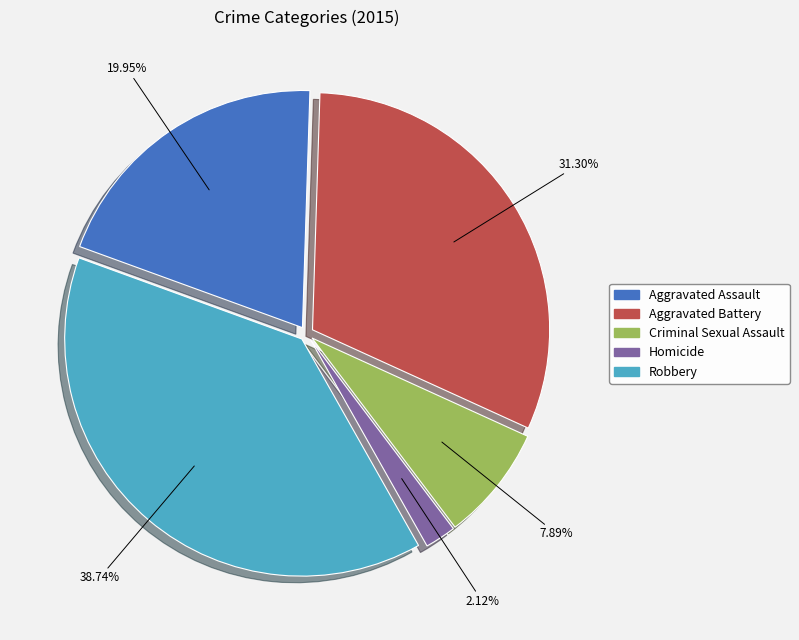

To the nearest percent, what is the difference between the largest and smallest slice percentages?

37%